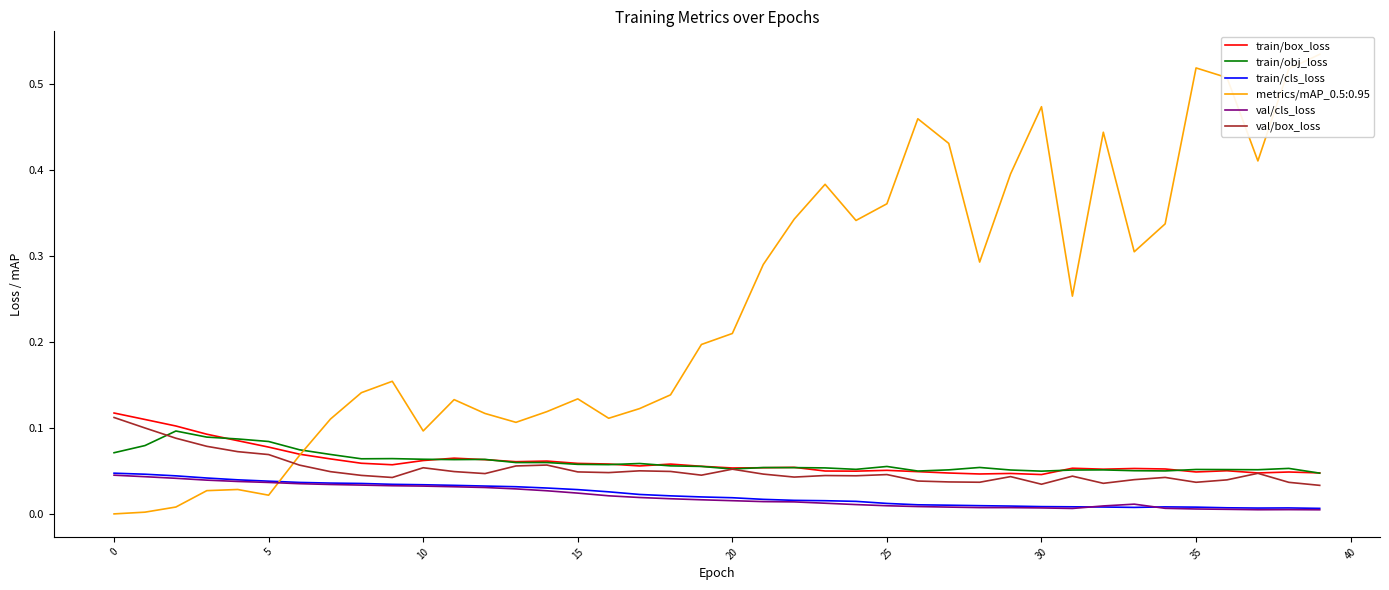

What is the sum of all val/box_loss values?

2.1